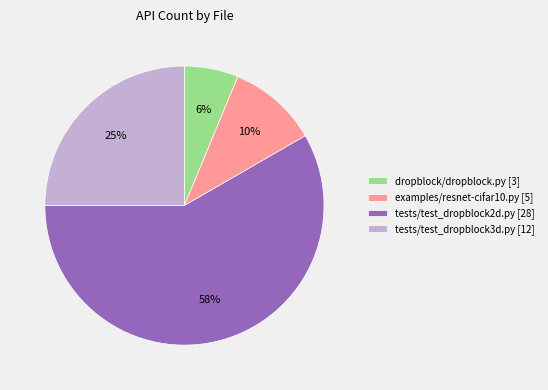

Combined, do dropblock/dropblock.py [3] and examples/resnet-cifar10.py [5] account for over 50%?

No